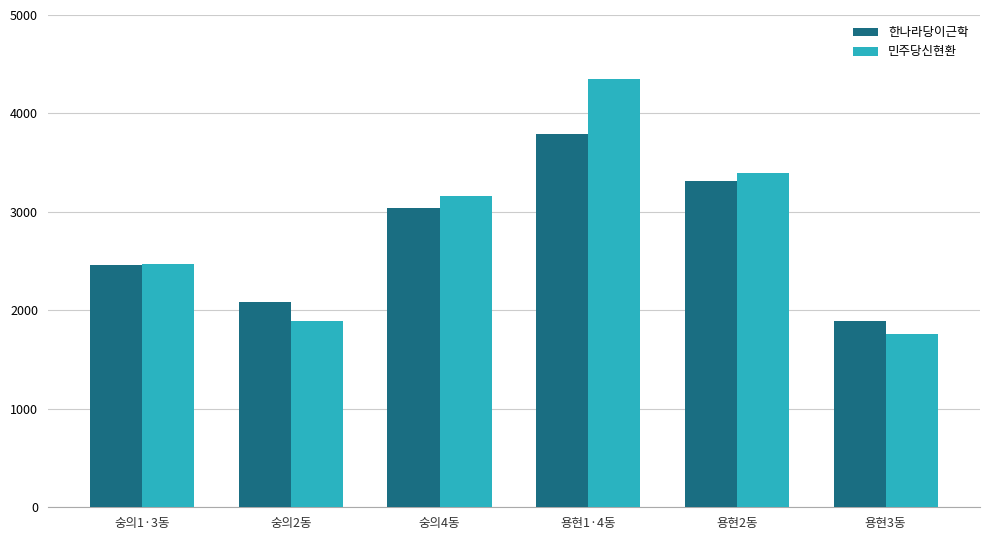

Reading right to left, what are all the values shown in this chart?

한나라당이근학: 용현3동=1889	용현2동=3314	용현1·4동=3795	숭의4동=3035	숭의2동=2086	숭의1·3동=2465
민주당신현환: 용현3동=1759	용현2동=3400	용현1·4동=4345	숭의4동=3160	숭의2동=1893	숭의1·3동=2470